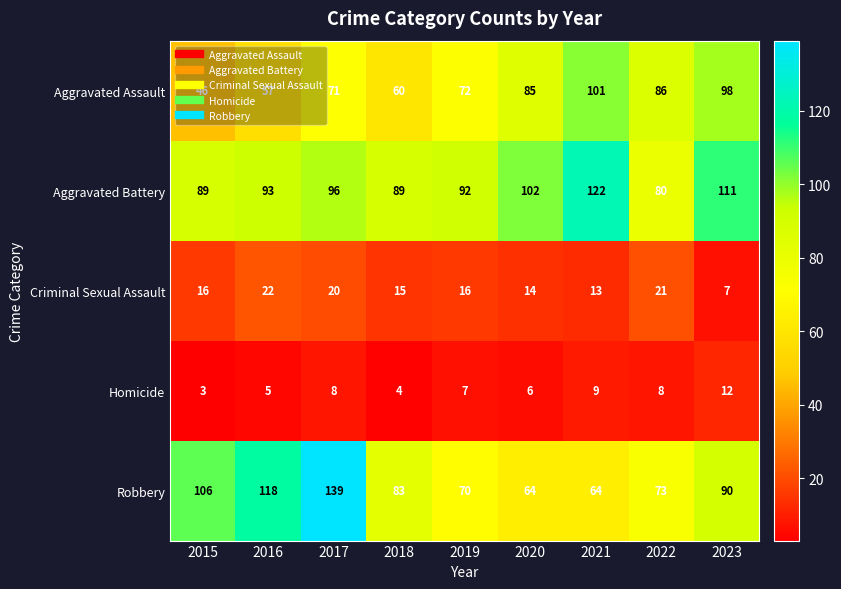

Which series has the largest range (max minus min)?

Robbery